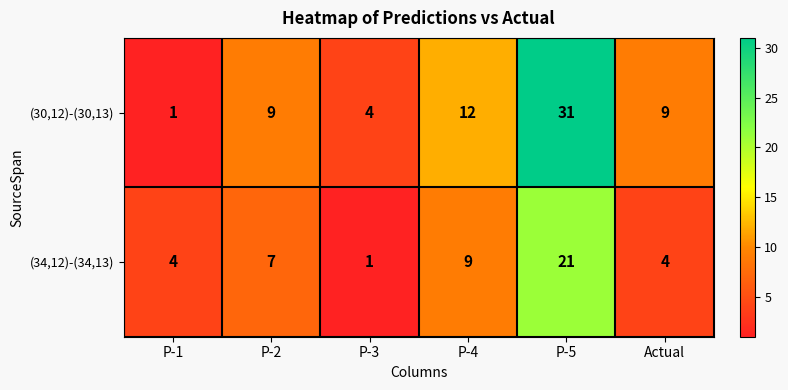

What is the sum of all (30,12)-(30,13) values?

66